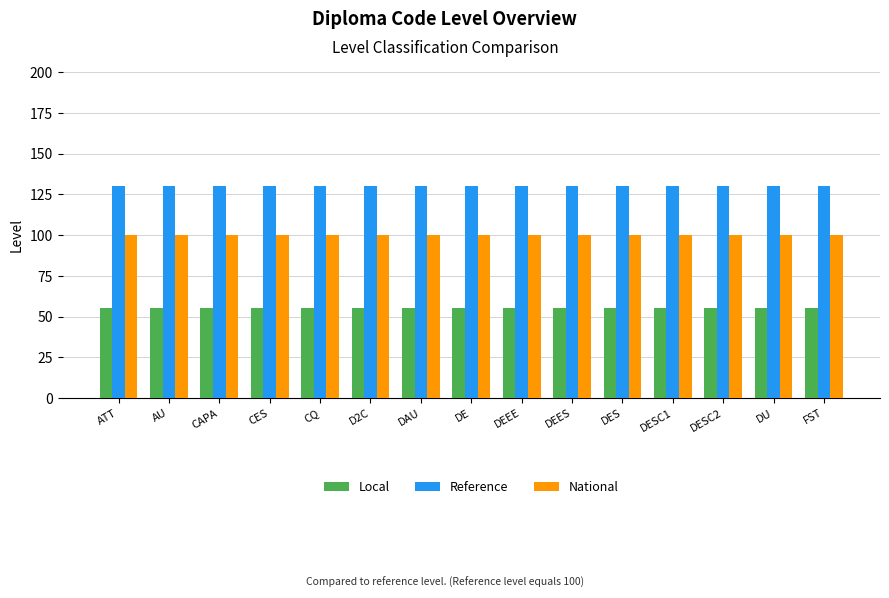

What is the spread (max minus min) of values at DESC1?

75